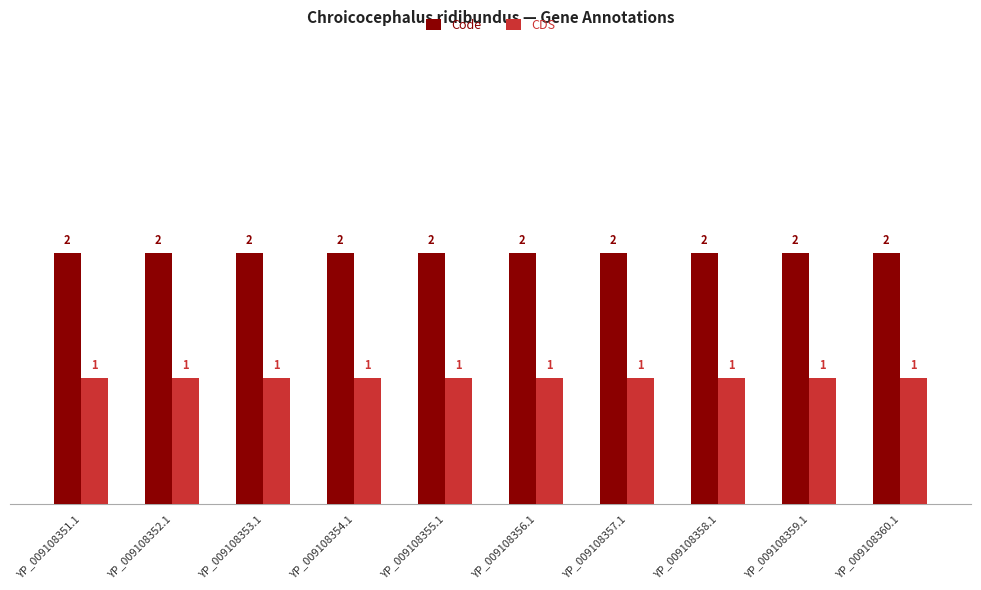

How many bars are there in total?

20